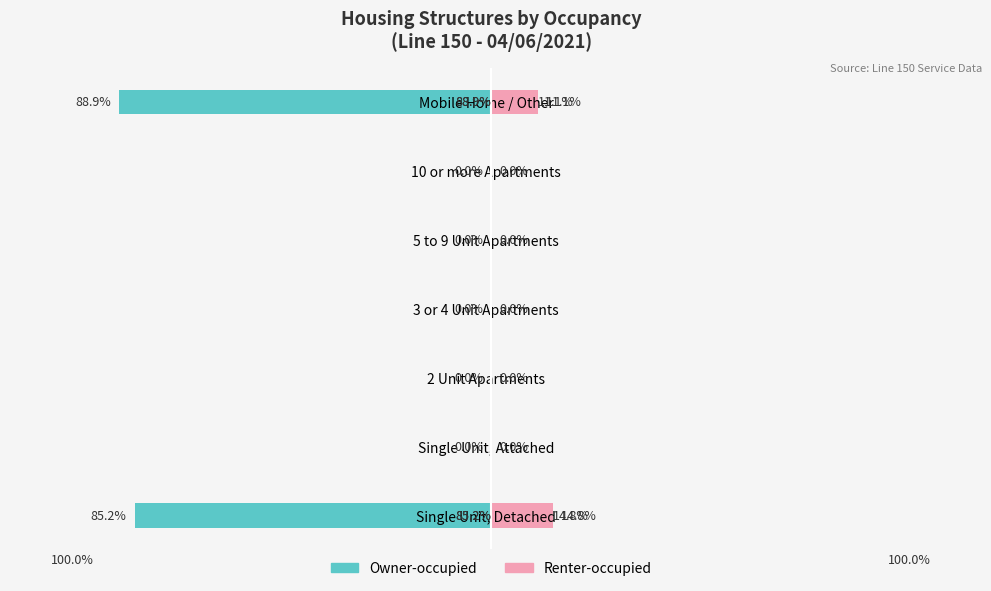

Between Single Unit, Detached and 10 or more Apartments, which series saw the biggest shift?

Owner-occupied